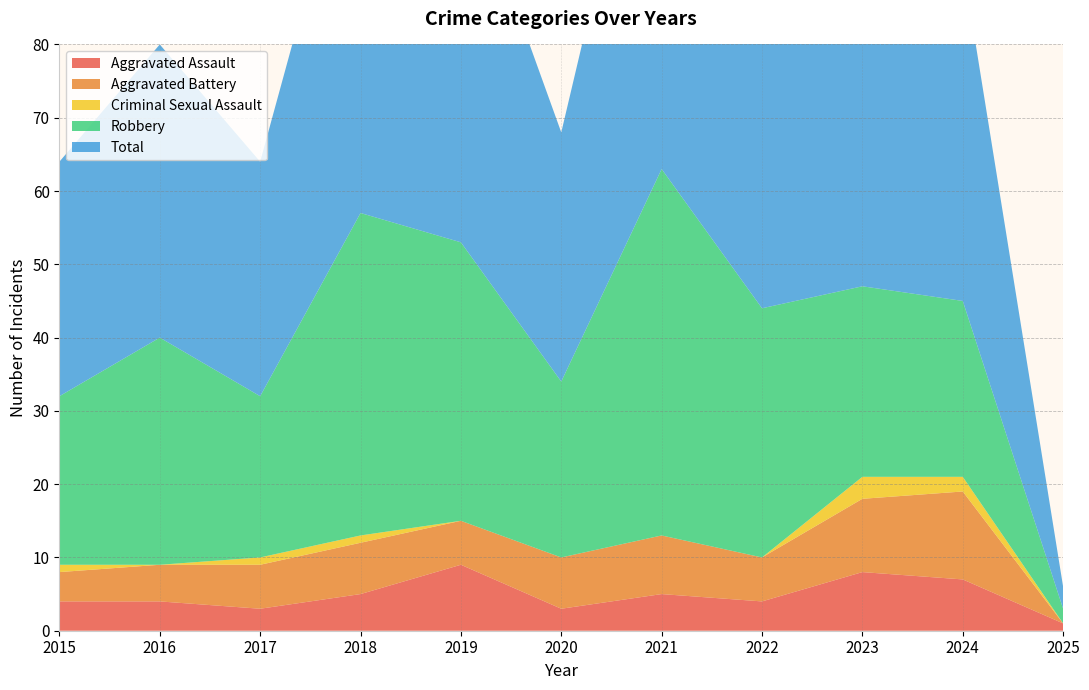

Reading right to left, what are all the values shown in this chart?

Aggravated Assault: 2025=1	2024=7	2023=8	2022=4	2021=5	2020=3	2019=9	2018=5	2017=3	2016=4	2015=4
Aggravated Battery: 2025=0	2024=12	2023=10	2022=6	2021=8	2020=7	2019=6	2018=7	2017=6	2016=5	2015=4
Criminal Sexual Assault: 2025=0	2024=2	2023=3	2022=0	2021=0	2020=0	2019=0	2018=1	2017=1	2016=0	2015=1
Robbery: 2025=2	2024=24	2023=26	2022=34	2021=50	2020=24	2019=38	2018=44	2017=22	2016=31	2015=23
Total: 2025=3	2024=46	2023=47	2022=44	2021=63	2020=34	2019=53	2018=57	2017=32	2016=40	2015=32